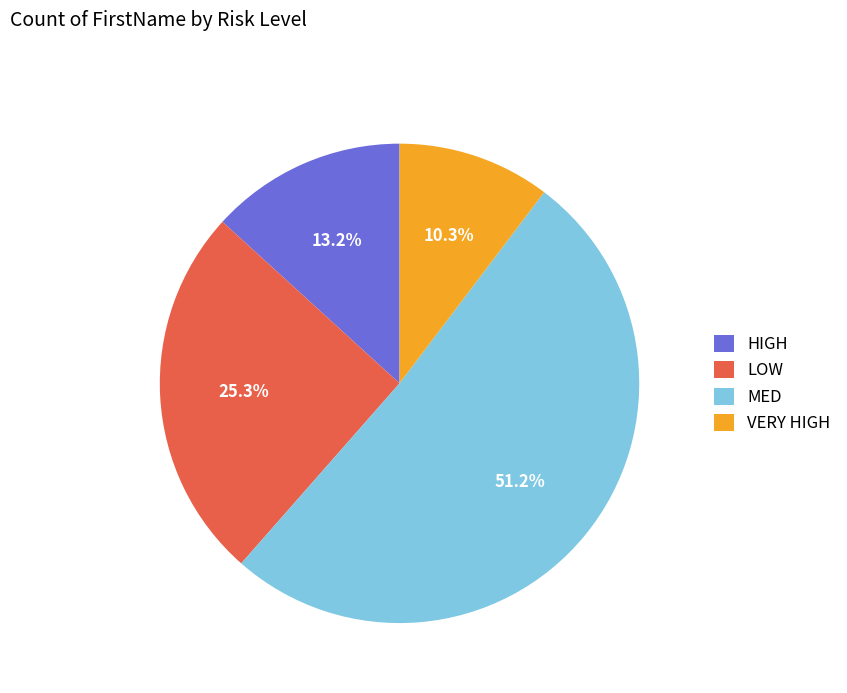

To the nearest percent, what is the difference between the VERY HIGH and LOW slice percentages?

15%